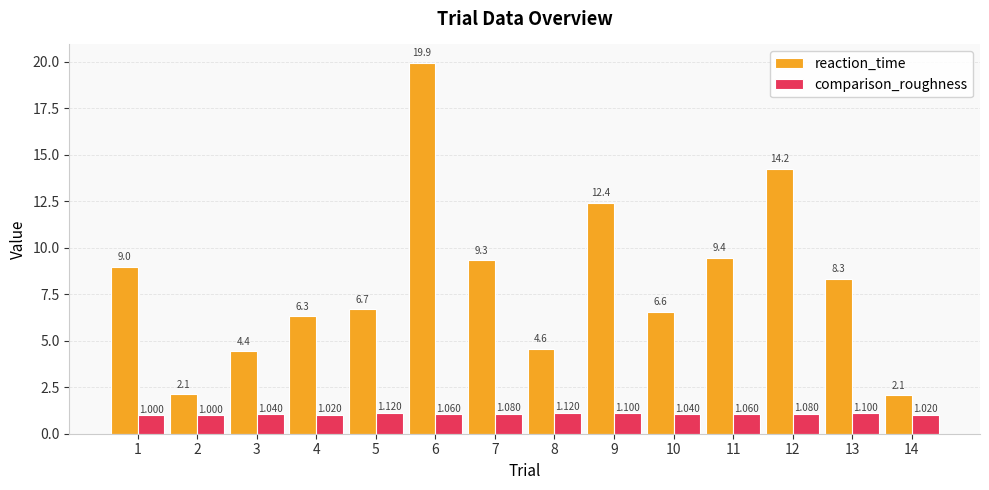

The value of comparison_roughness at 9 is 1.8. True or false?

False